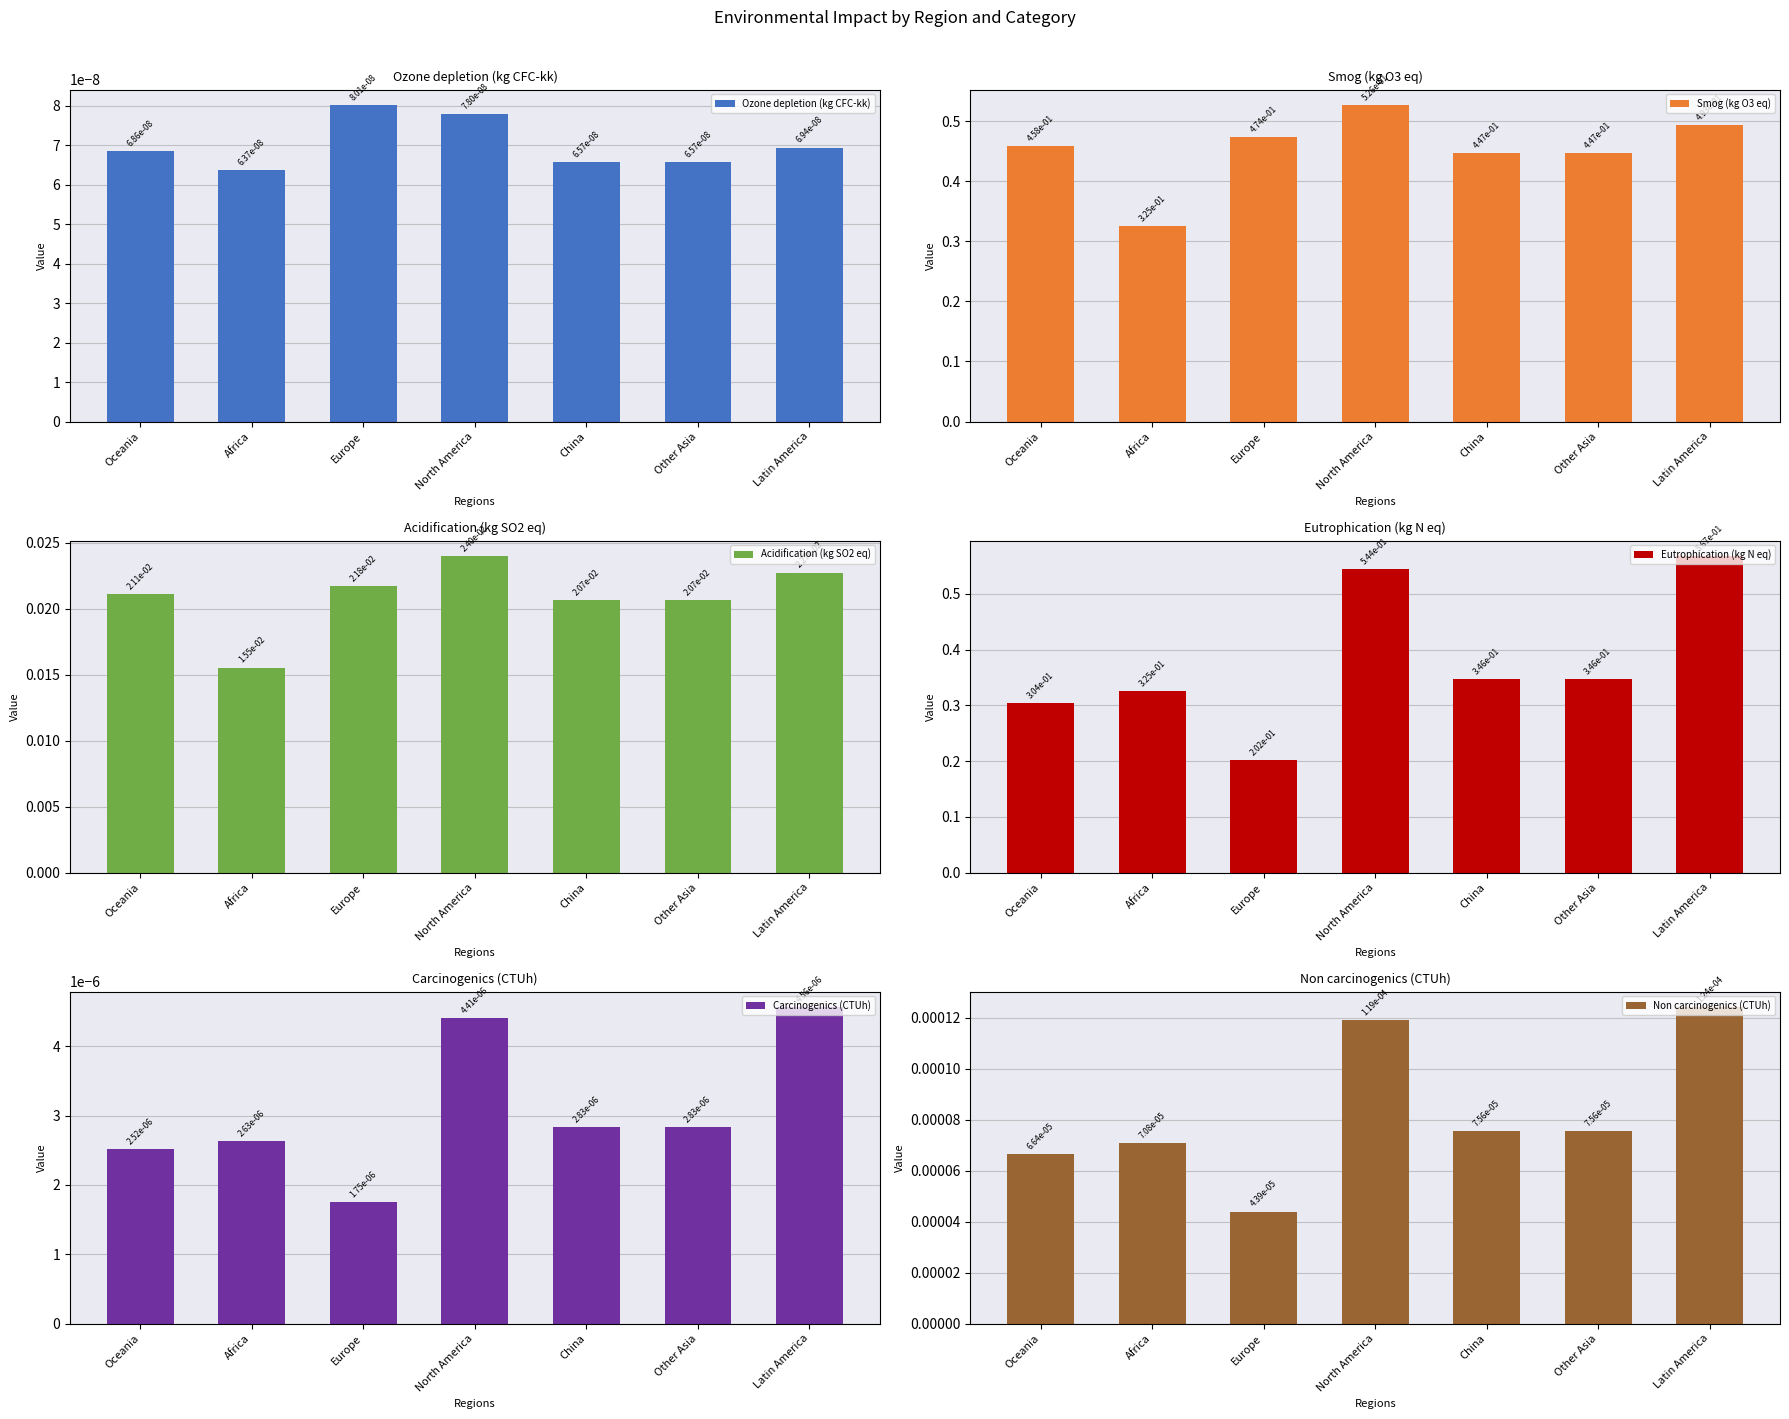

What is the approximate value of Eutrophication (kg N eq) at Latin America?

0.6